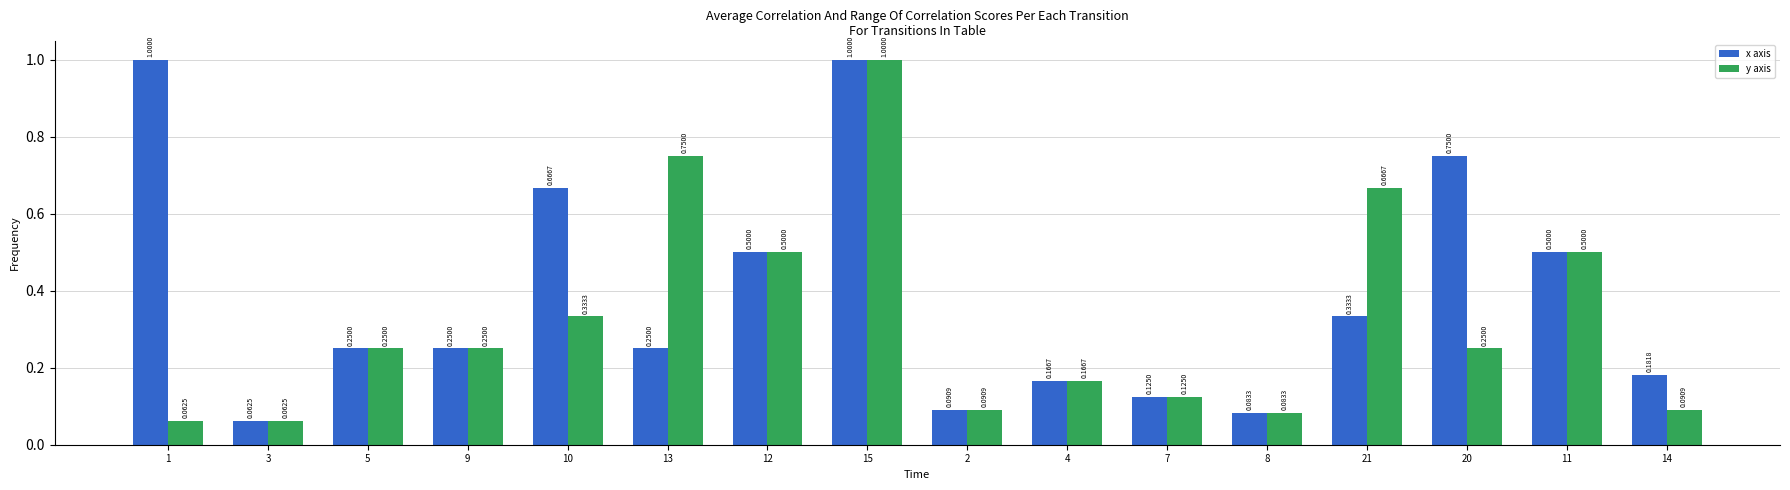

What is the sum of all y axis values?

5.2